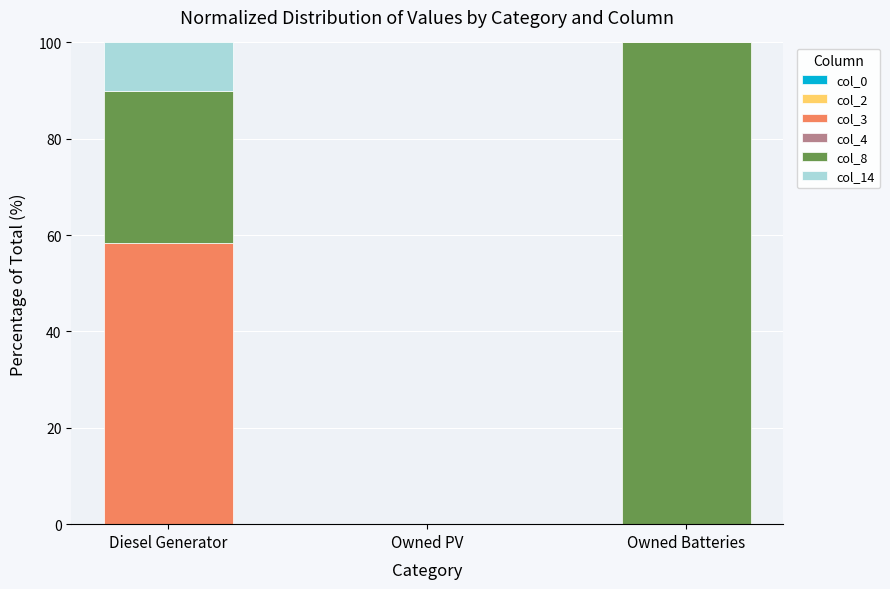

What is the maximum value for col_3?

58.3